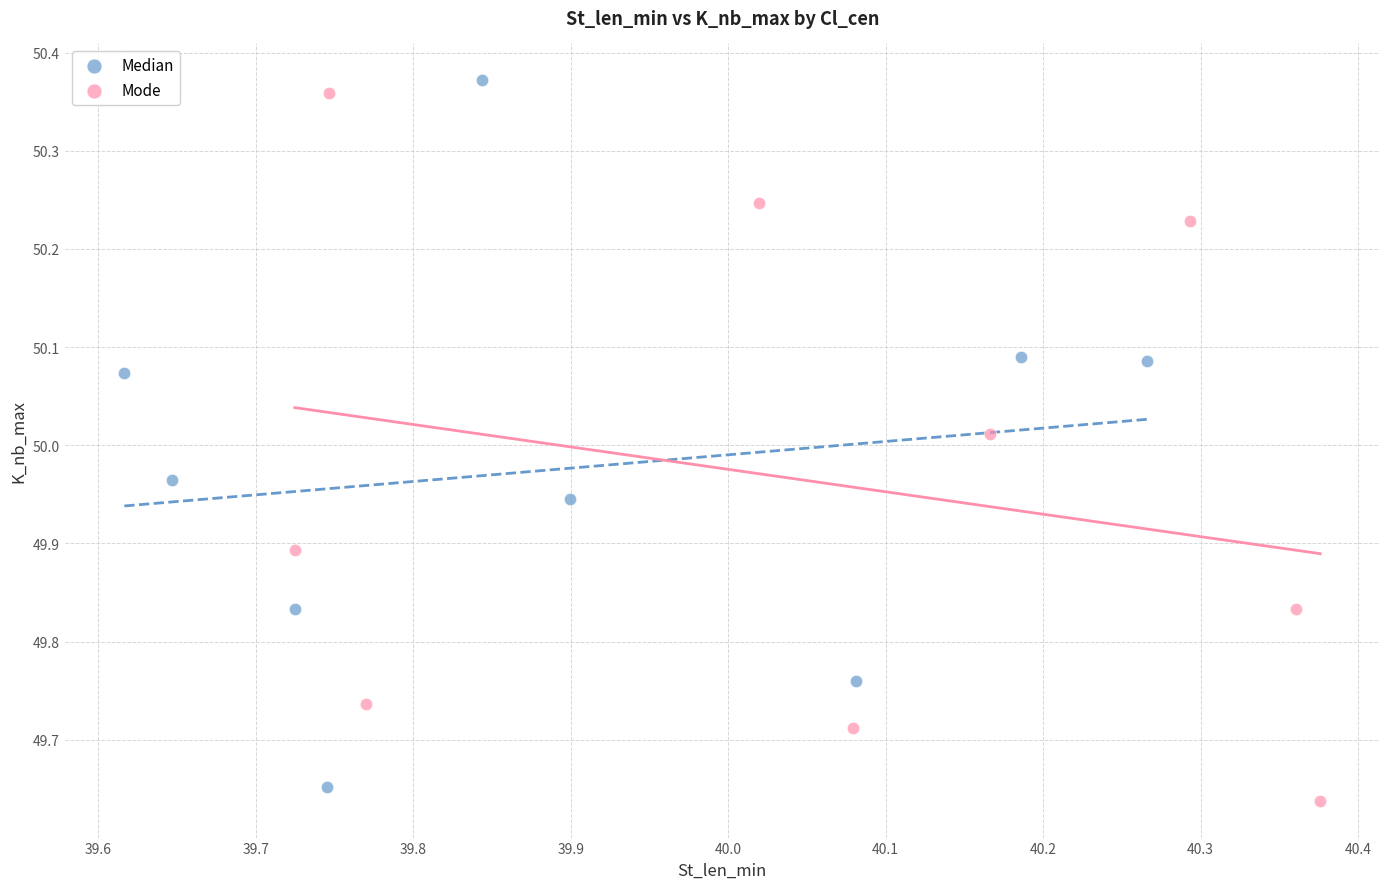

What are all the series names shown in the legend?

Median, Mode